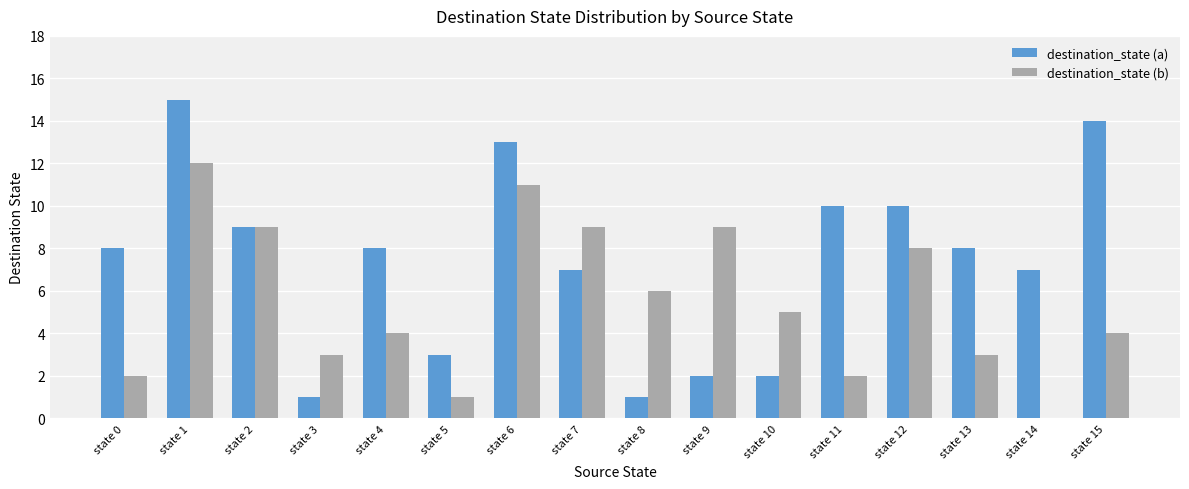

At which category is the sum across all series the highest?

state 1